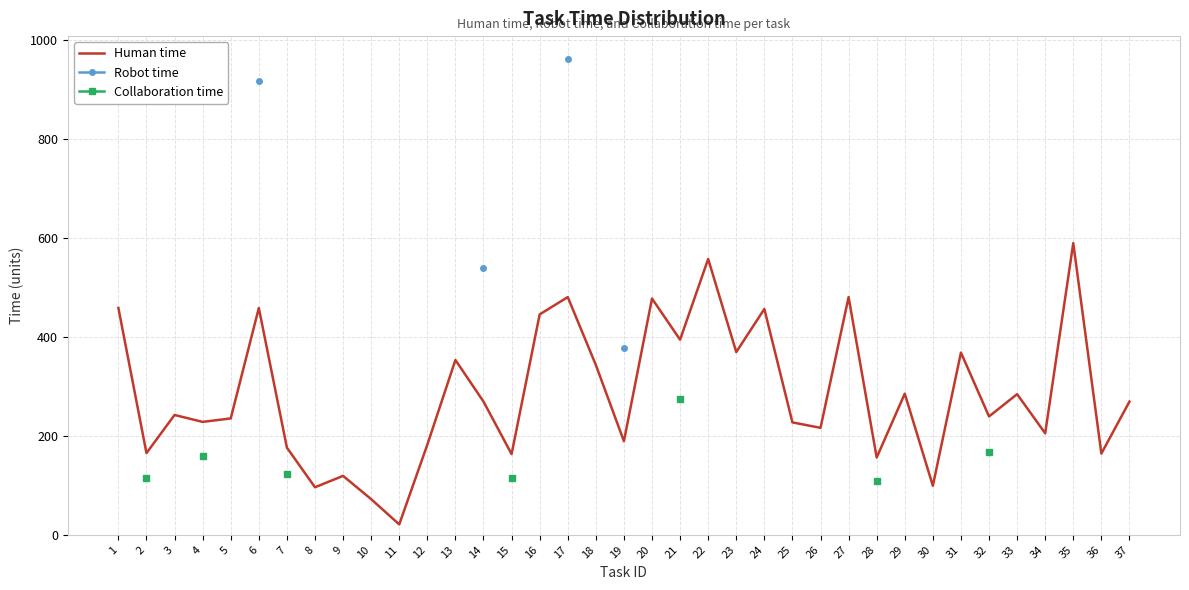

What value does the Human time series have at 9?

119